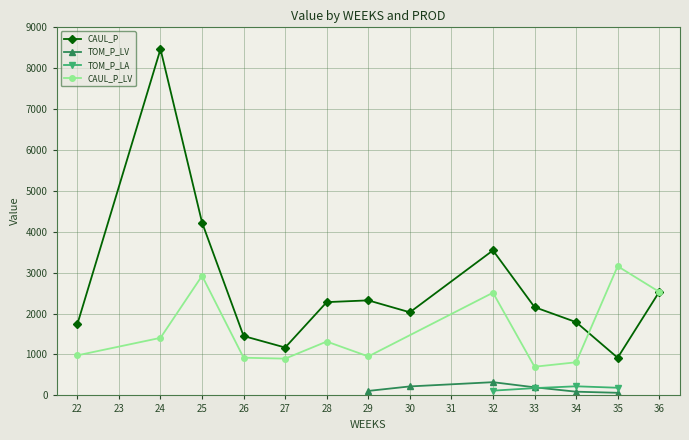

The LET_P series shows -549.7 at 35. True or false?

False